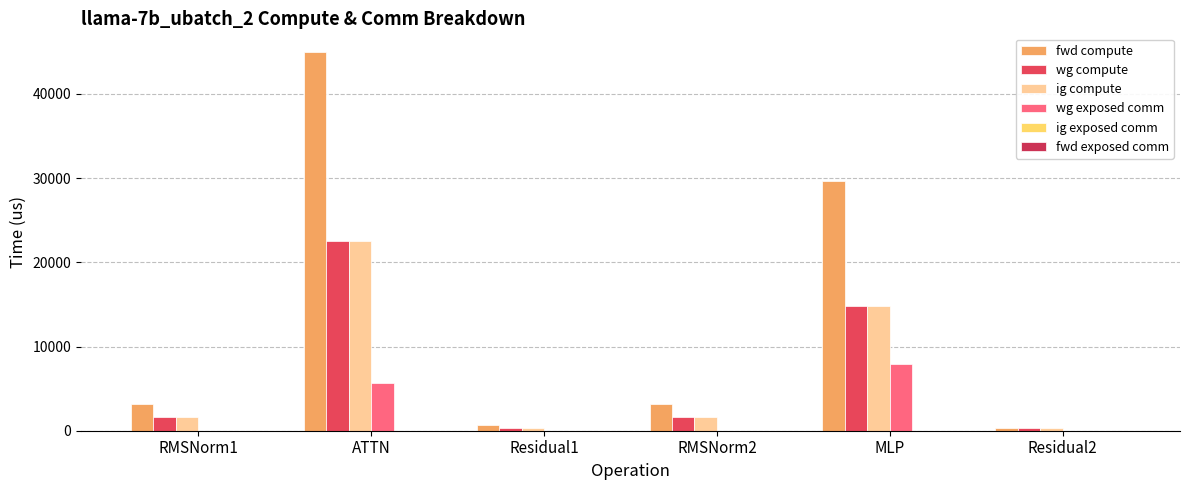

What is the difference between the highest and lowest values at ATTN?

44938.7